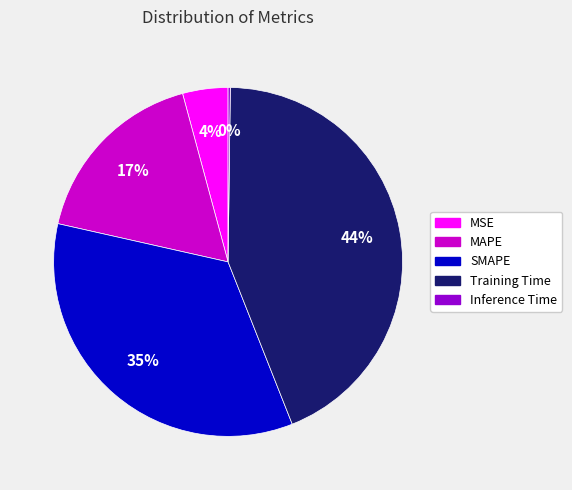

Which slice is the largest?

Training Time